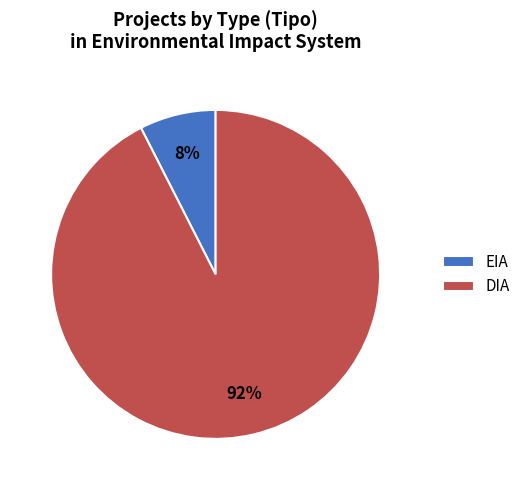

Is there any slice that represents more than half of the pie?

Yes